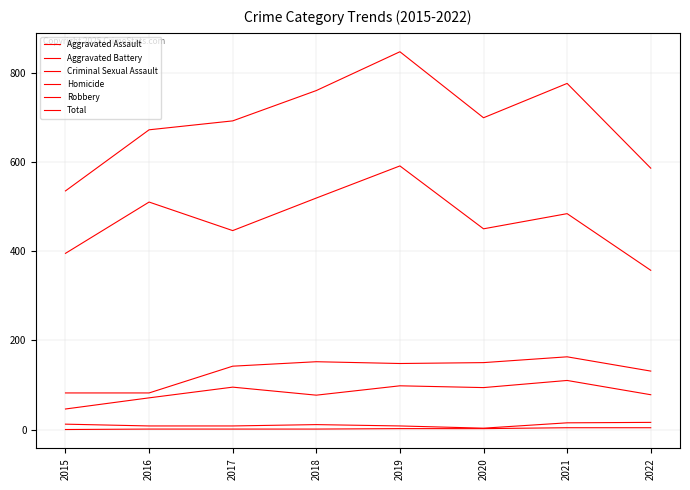

What is the difference between the maximum and minimum values in the Aggravated Battery series?

81